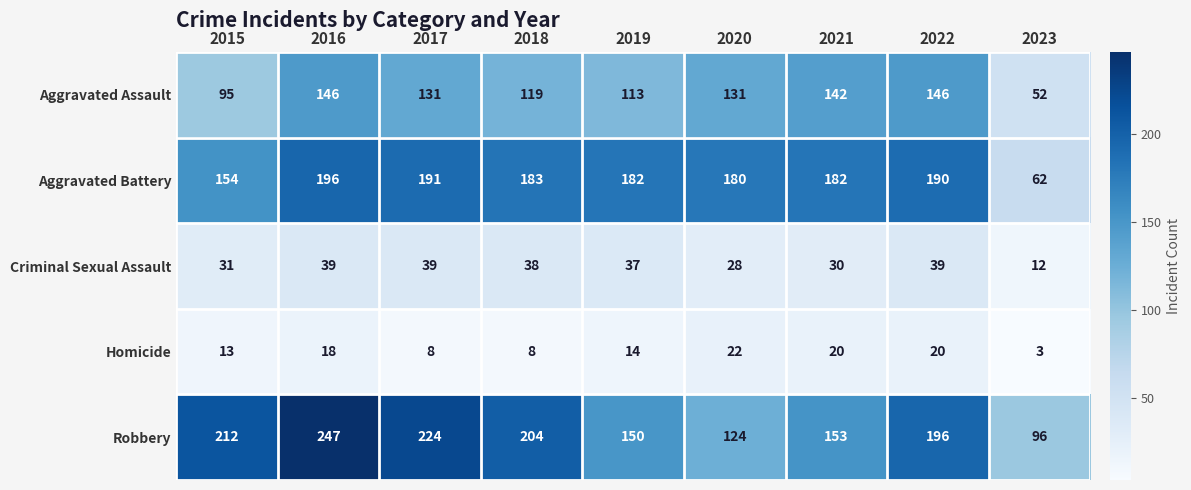

Which series changed the most between 2016 and 2021?

Robbery